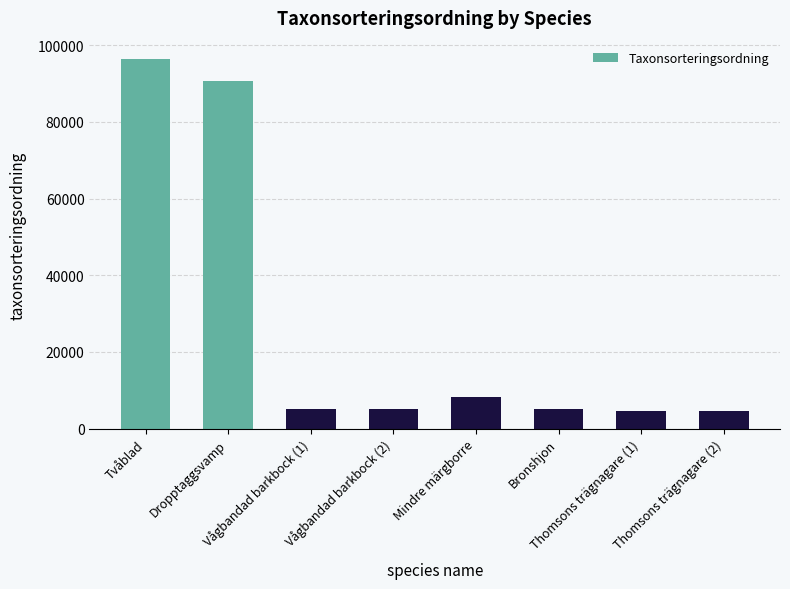

What is the value of the 7th bar from the left?

4711